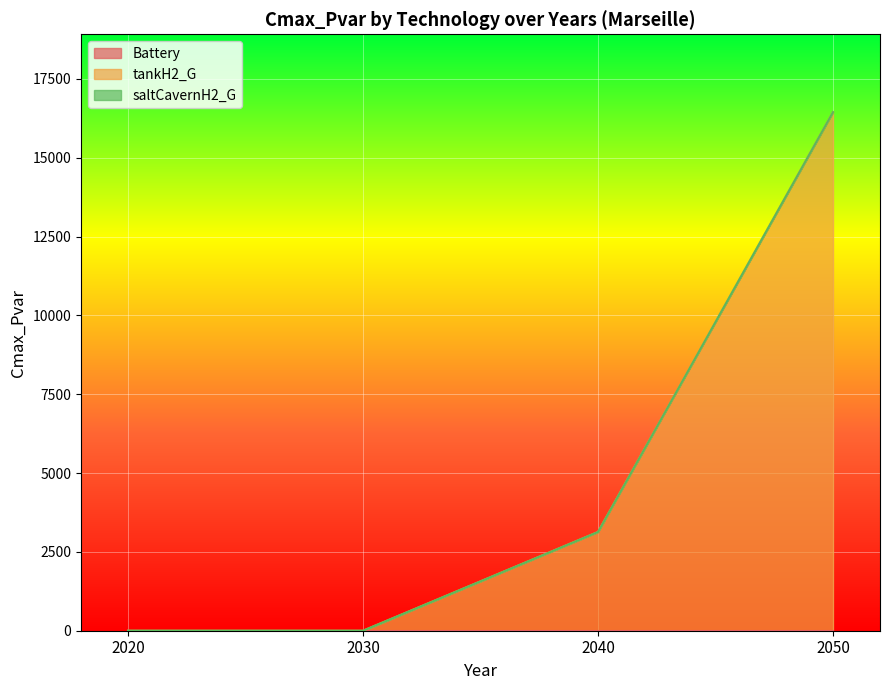

Is the value of saltCavernH2_G at 2020 greater than the value of tankH2_G at 2030?

No